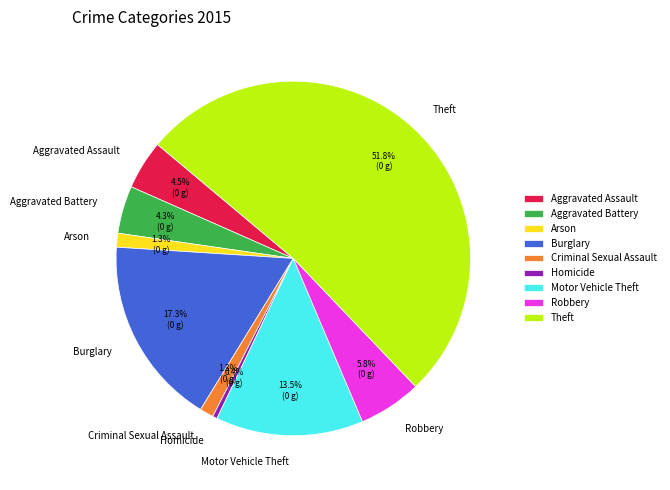

Does Arson represent more than half of the total?

No